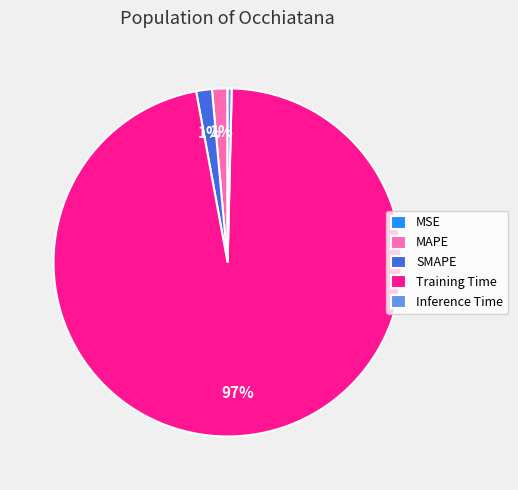

Does any single category account for the majority?

Yes